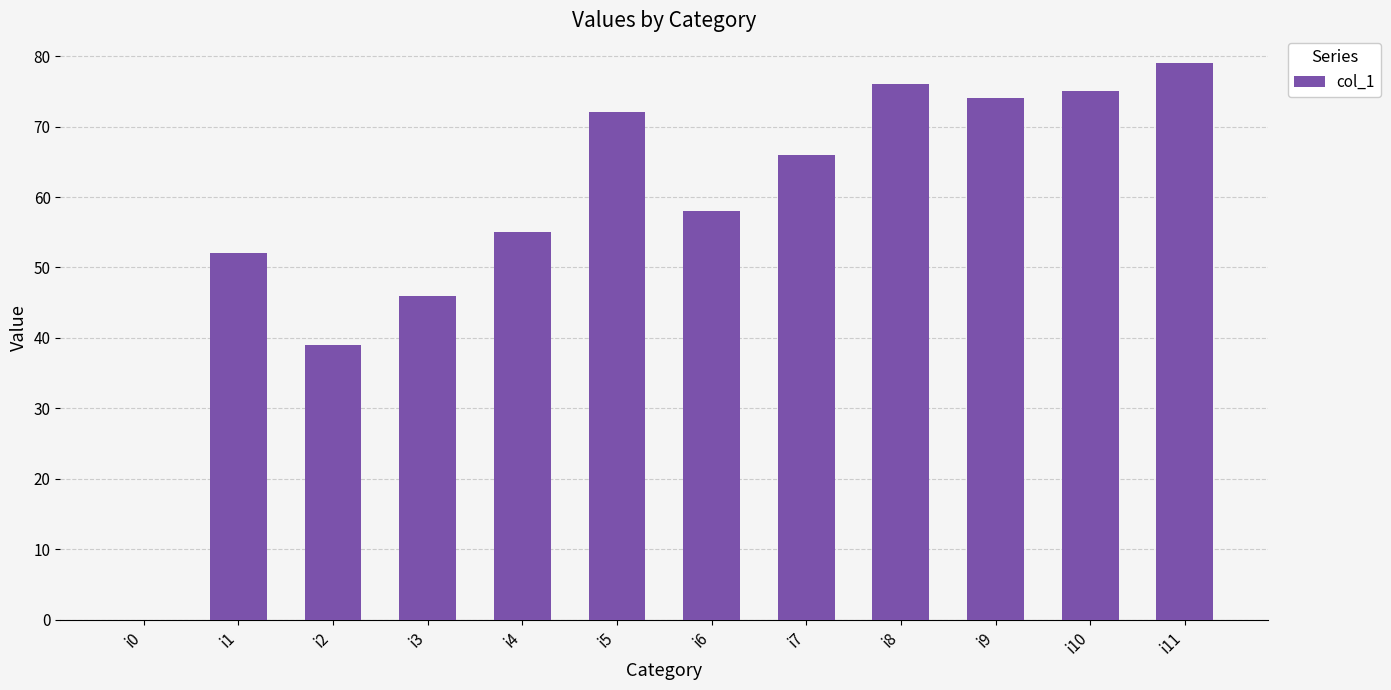

At which category does the chart reach its peak across all series?

i11